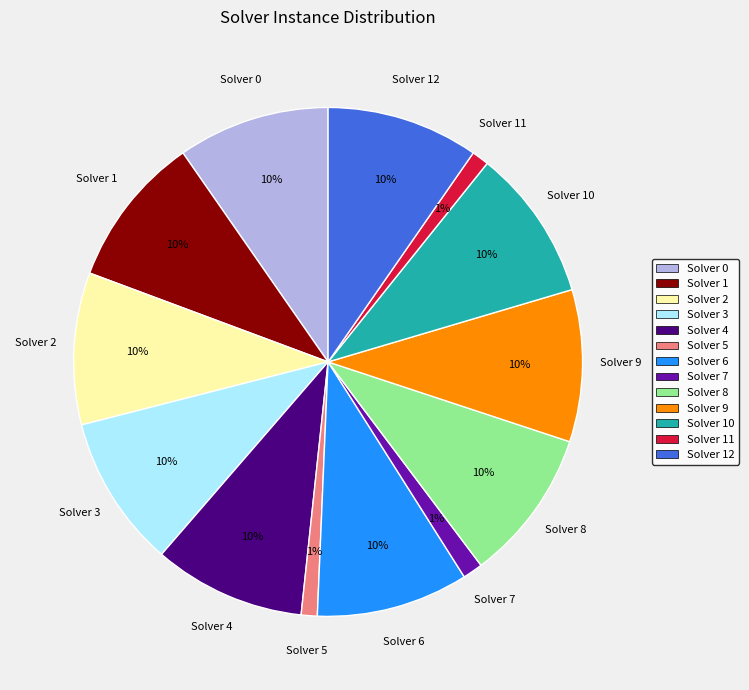

Is there any slice that represents more than half of the pie?

No